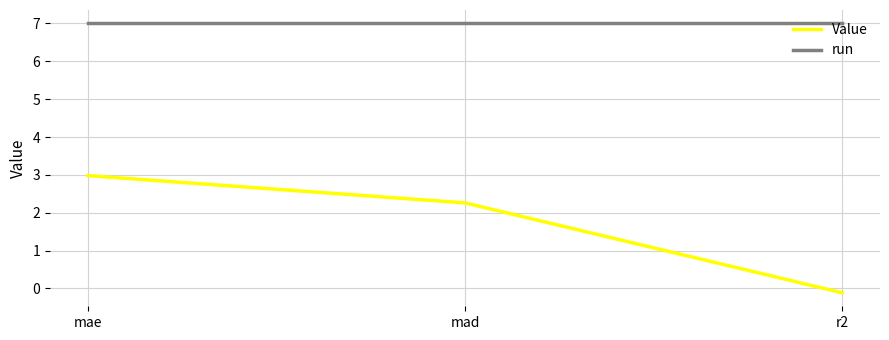

Rank the series by their maximum value, from lowest to highest.

Value, run